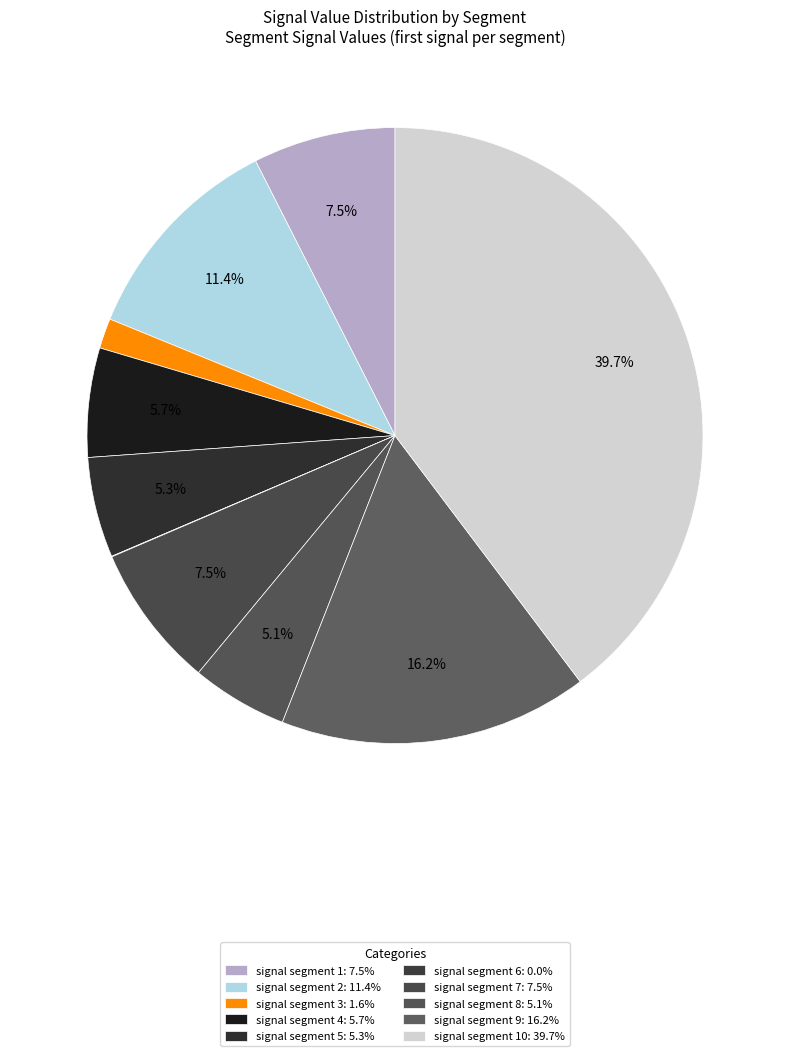

Count the number of slices in the pie.

10